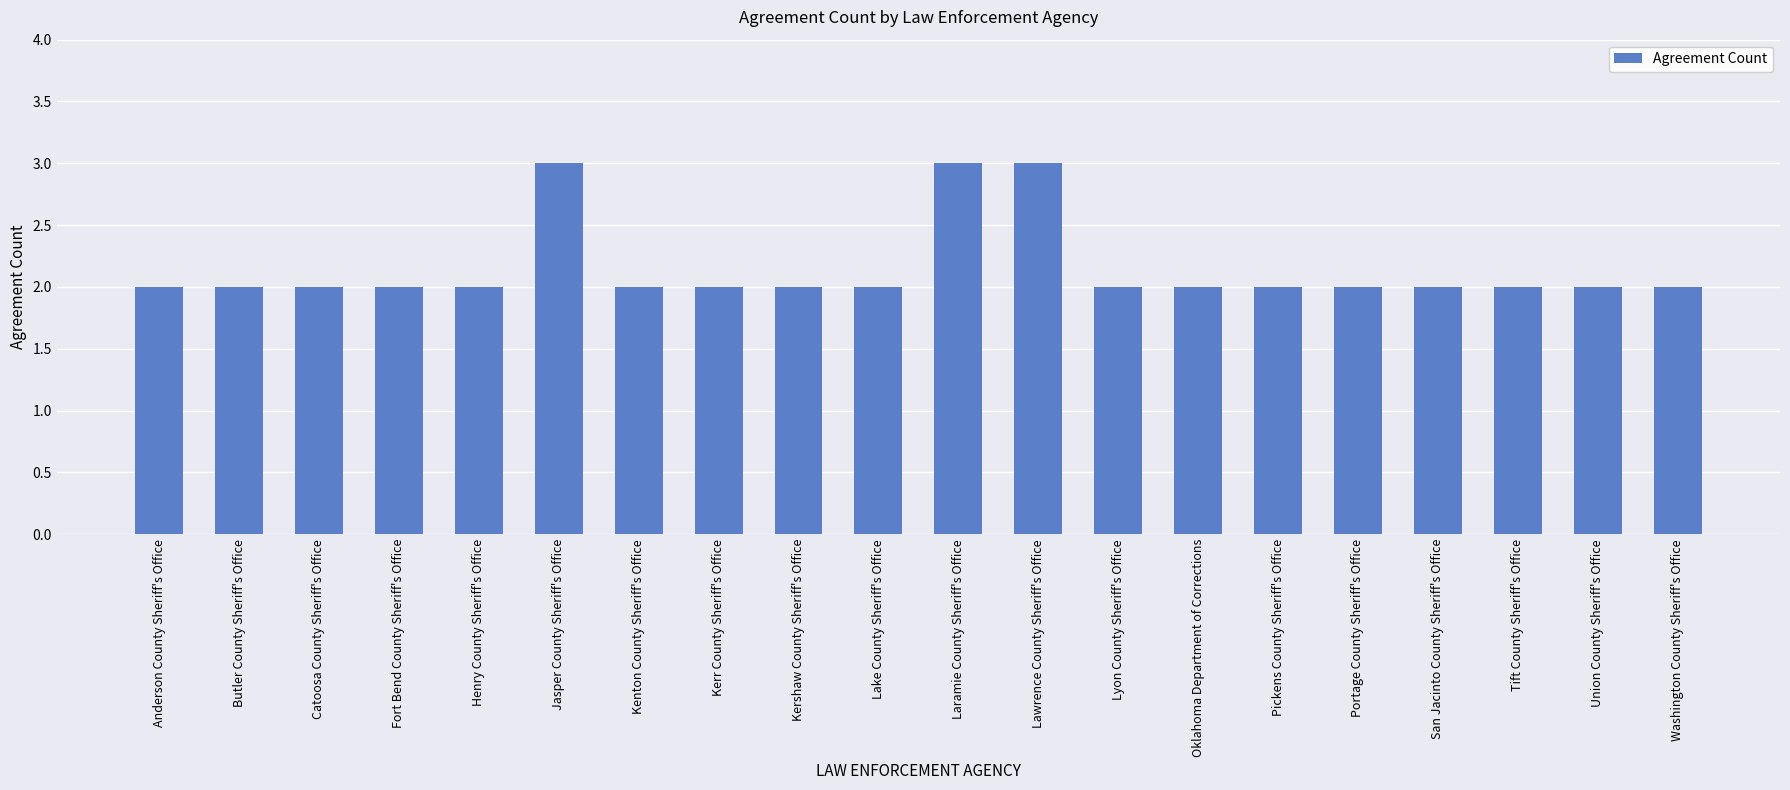

Reading left to right, extract all data points from this chart.

2	2	2	2	2	3	2	2	2	2	3	3	2	2	2	2	2	2	2	2